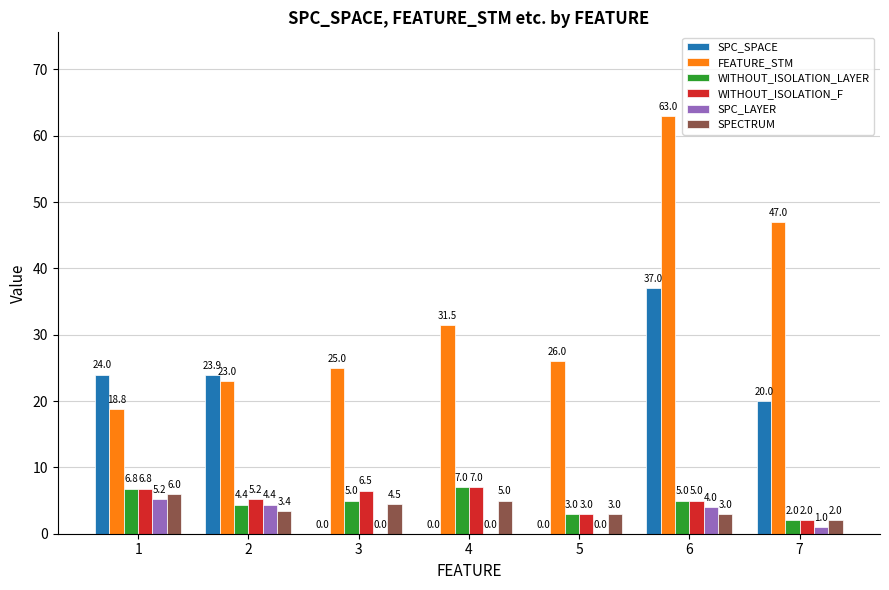

What is the total value across all series at 6?

117.0